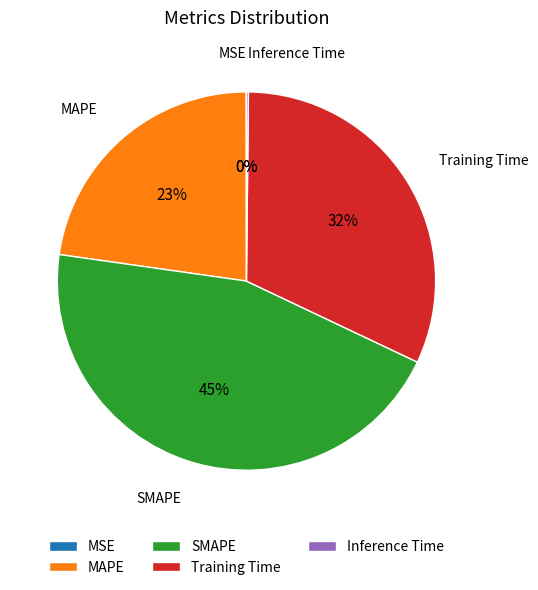

Does MAPE account for over 50% of the chart?

No